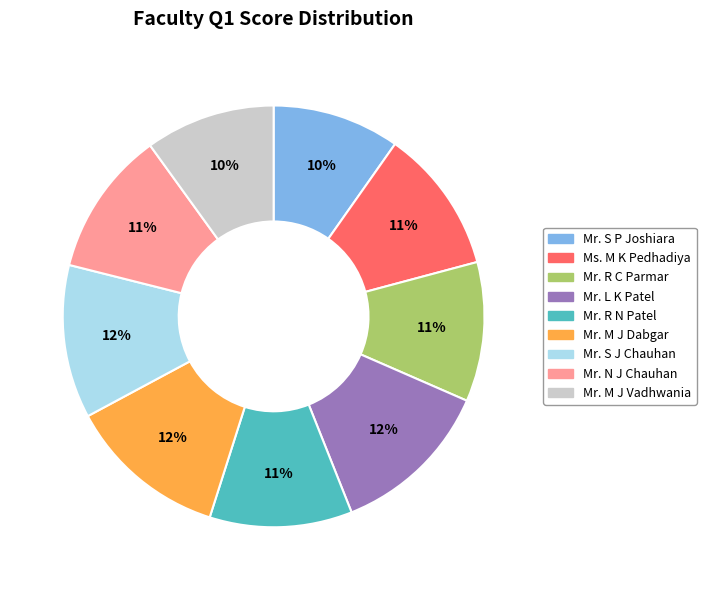

To the nearest percent, what portion does Mr. M J Vadhwania represent?

10%